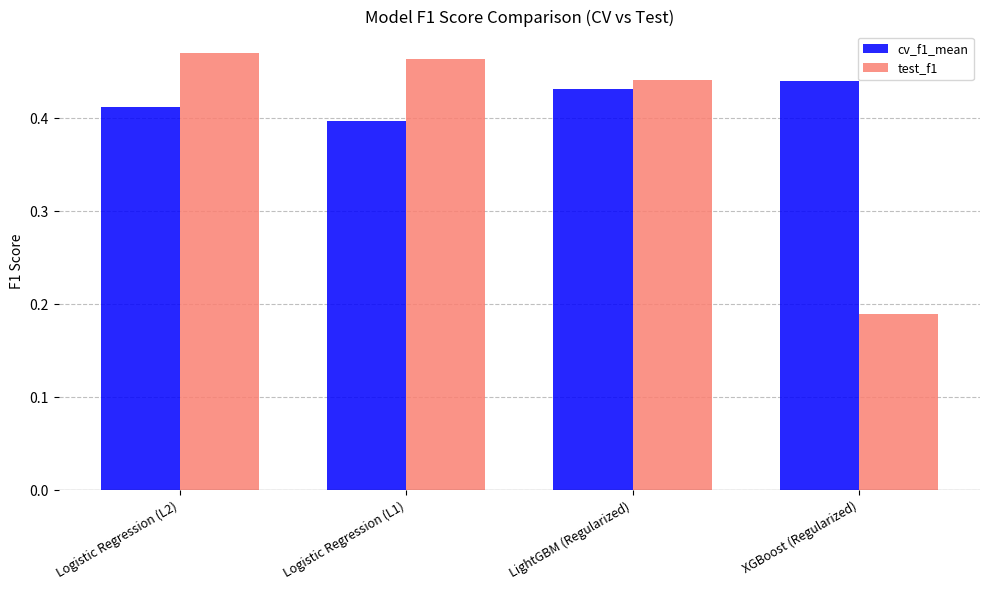

At which label does test_f1 reach its minimum?

XGBoost (Regularized)